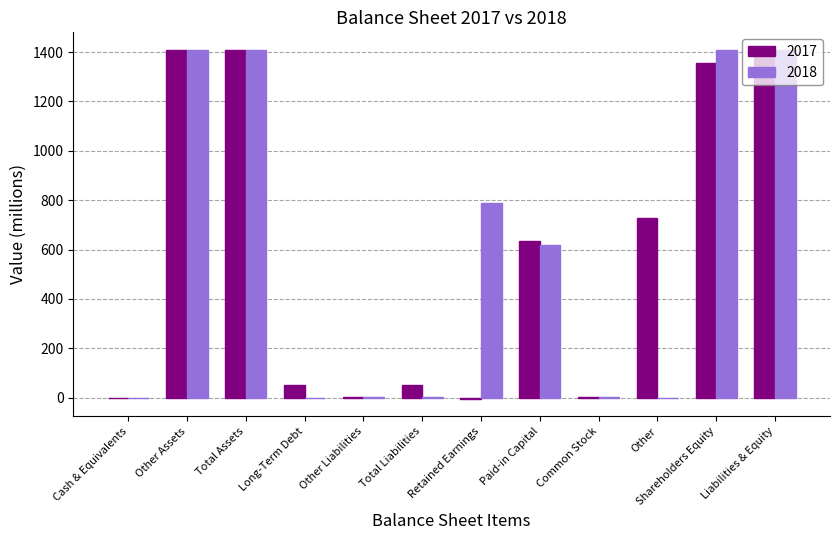

How many series are shown in this chart?

2